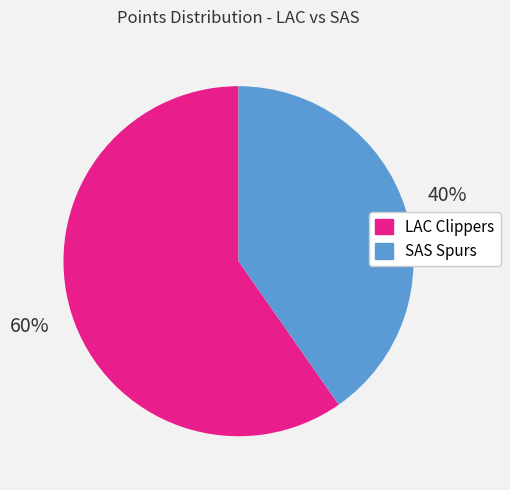

What is the largest slice in the pie chart?

LAC Clippers